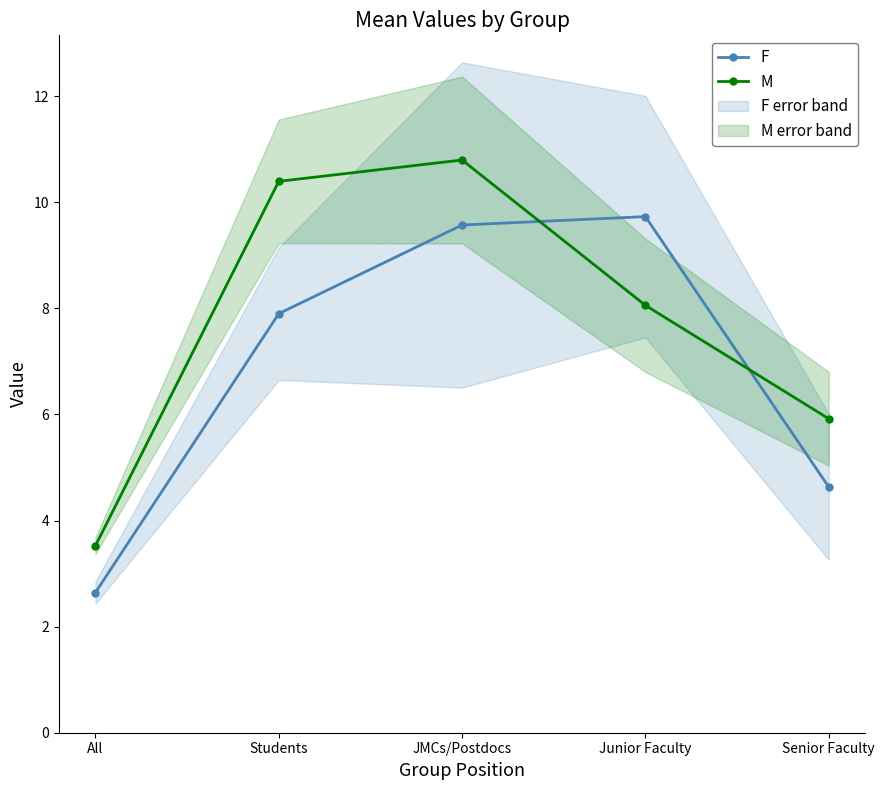

Rank the series at Junior Faculty from highest to lowest value.

F, M